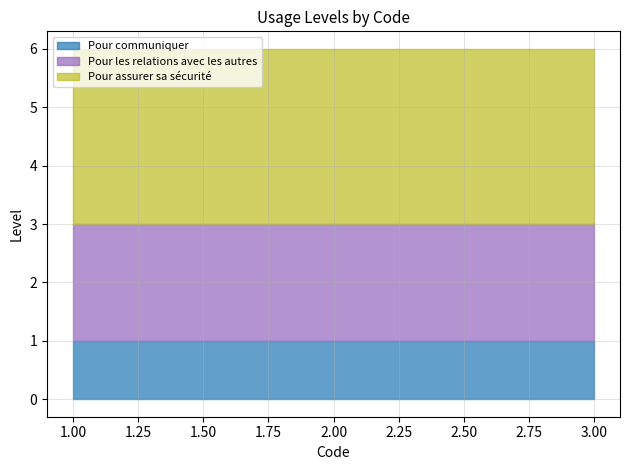

At how many categories does at least one series exceed 2?

3